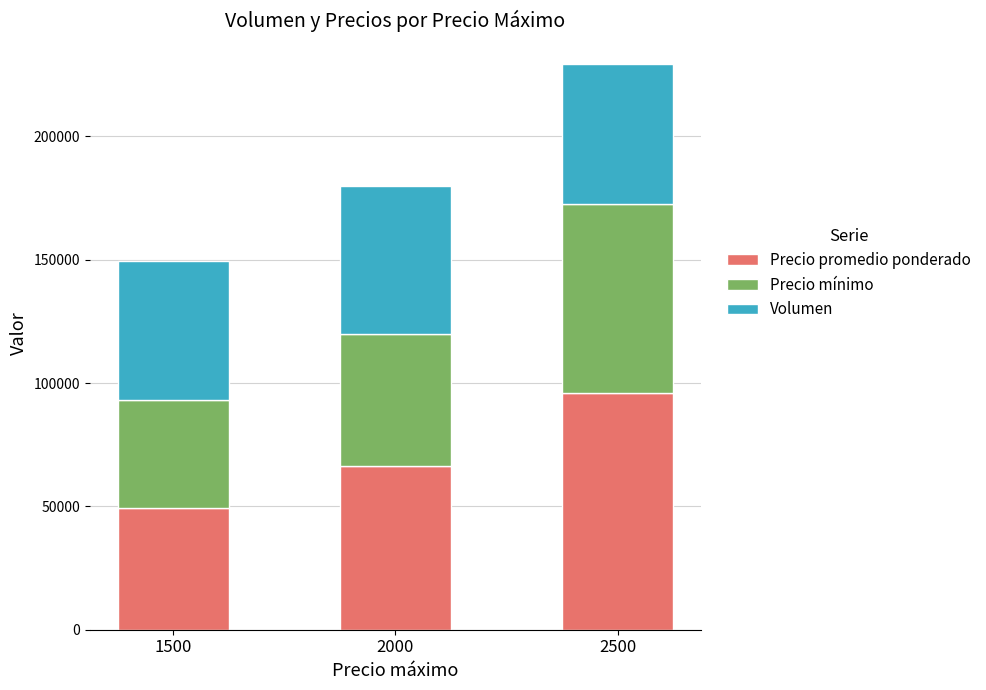

What is the difference between the maximum and minimum values in the Precio promedio ponderado series?

46550